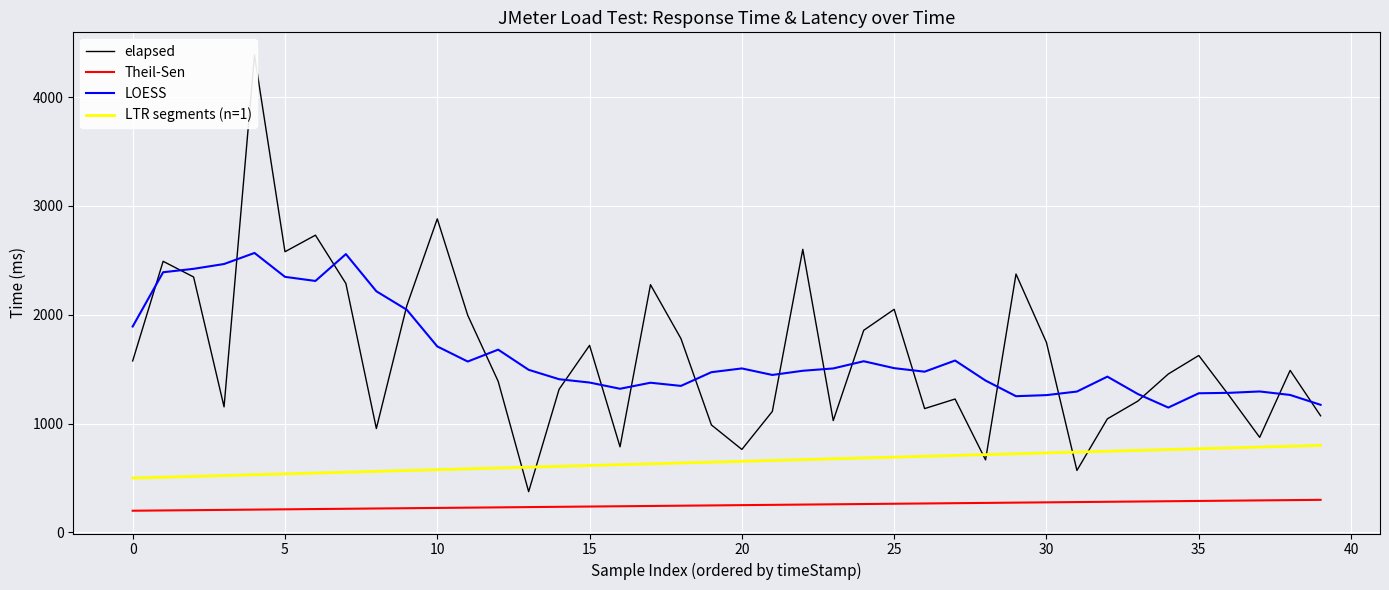

What is the lowest value of the LTR segments (n=1) series?

500.0